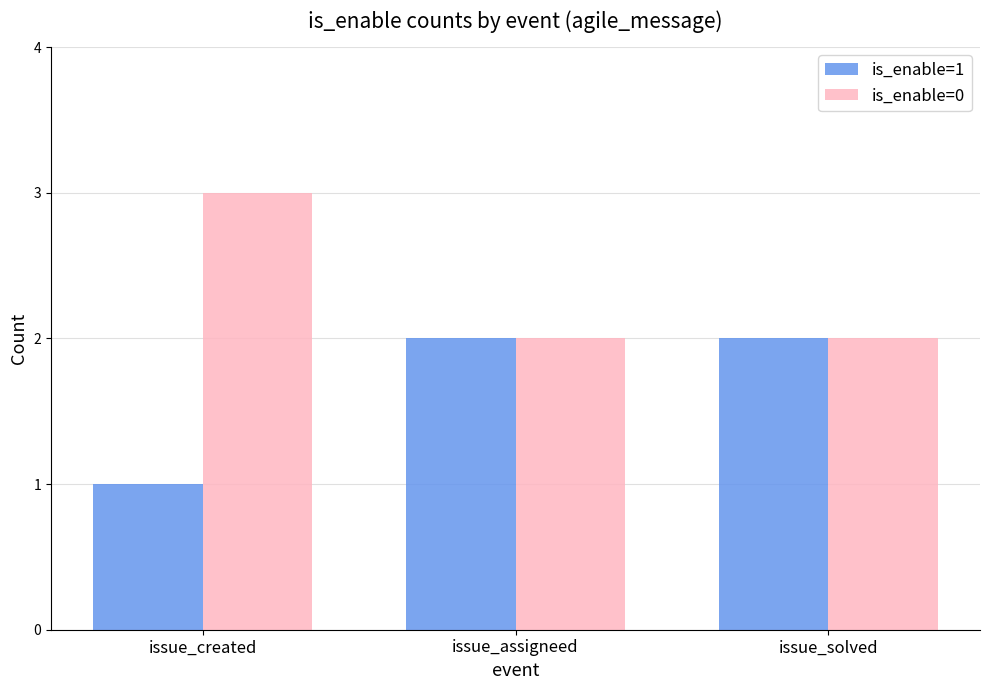

List the series in order of their peak value, lowest first.

is_enable=1, is_enable=0